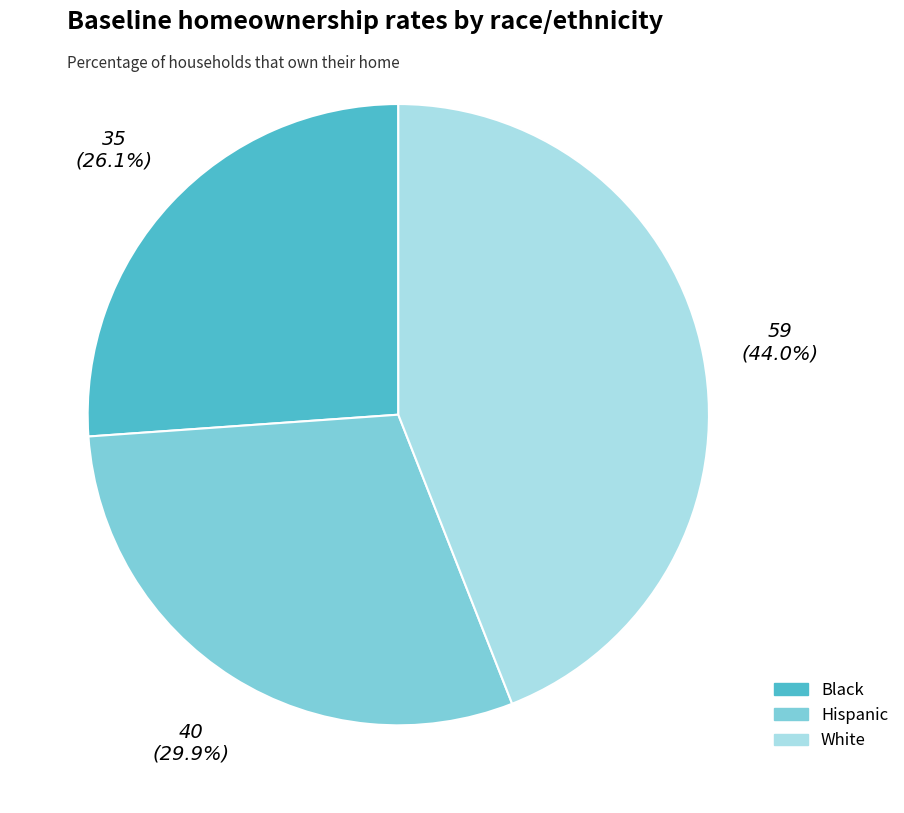

Does Hispanic account for over 50% of the chart?

No